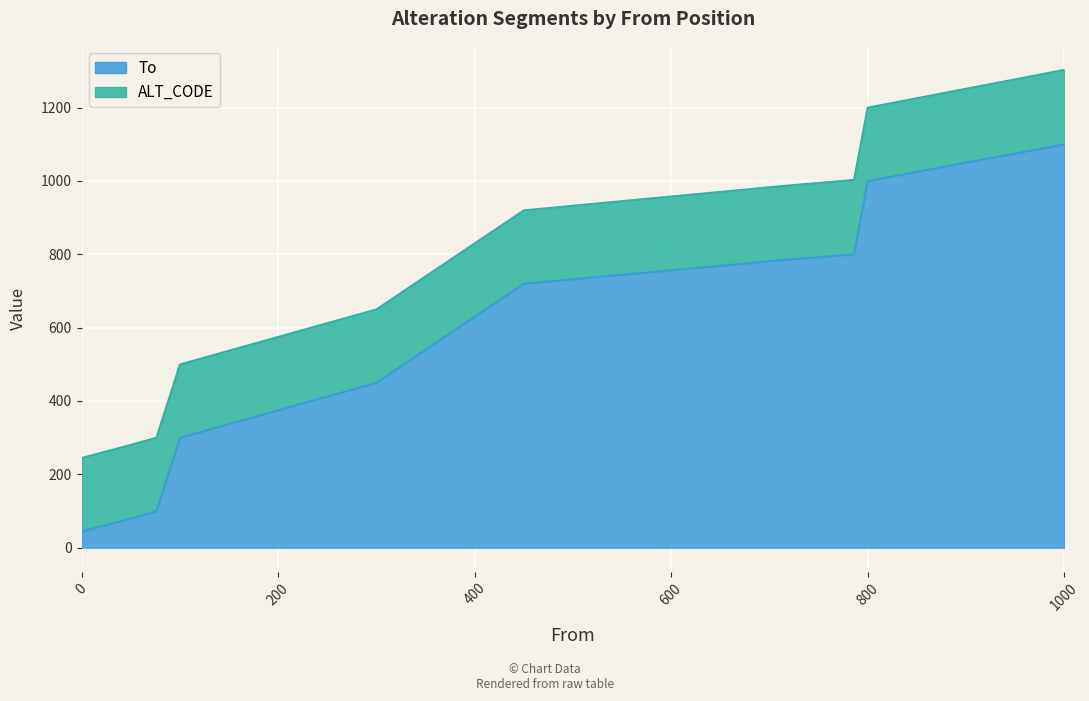

What is the value of the 9th point from the left?

1000